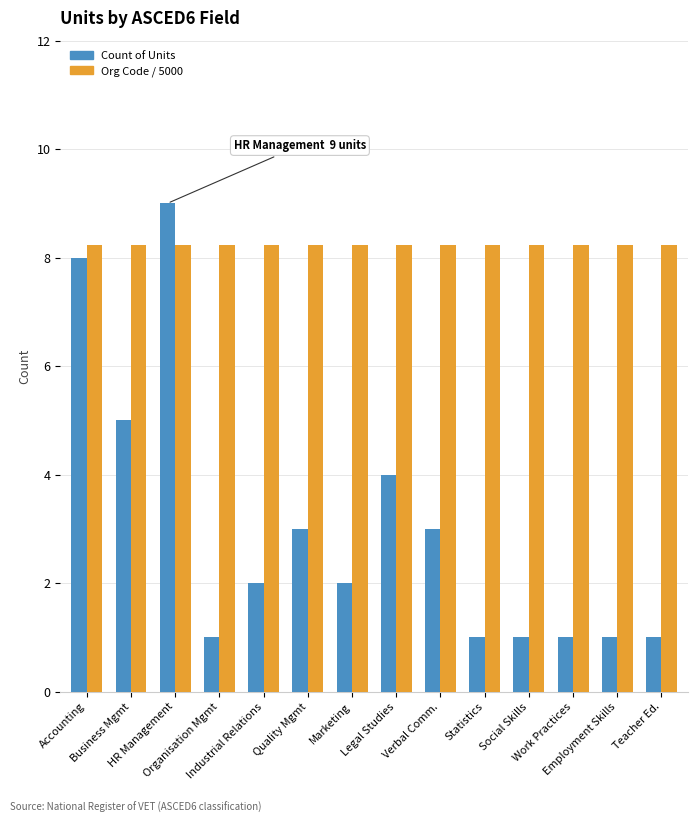

Which series has the largest range (max minus min)?

Count of Units